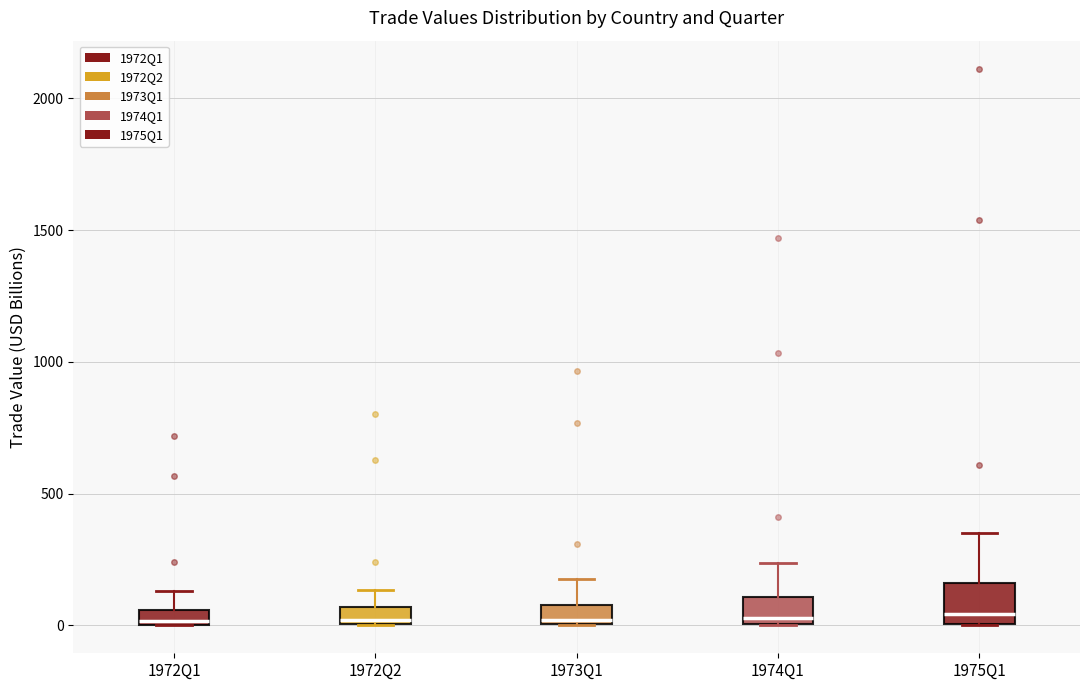

Comparing the boxes themselves (not the whiskers), which one is the tallest?

1975Q1